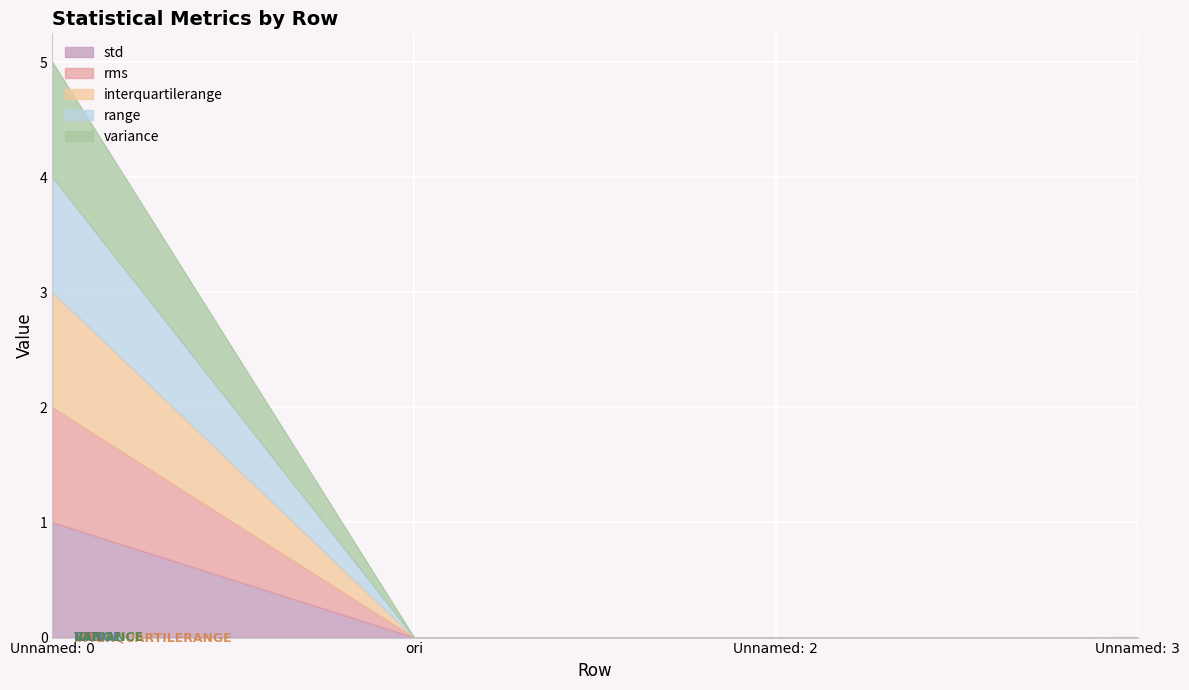

The std series shows 0.0 at Unnamed: 2. True or false?

True